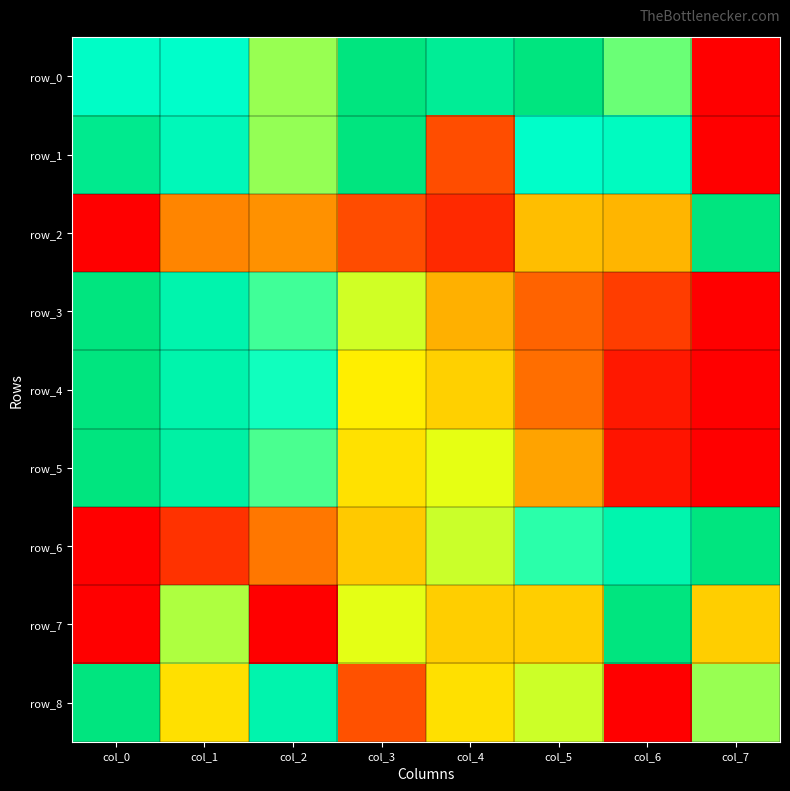

What is the total value across all series at col_4?

4.0